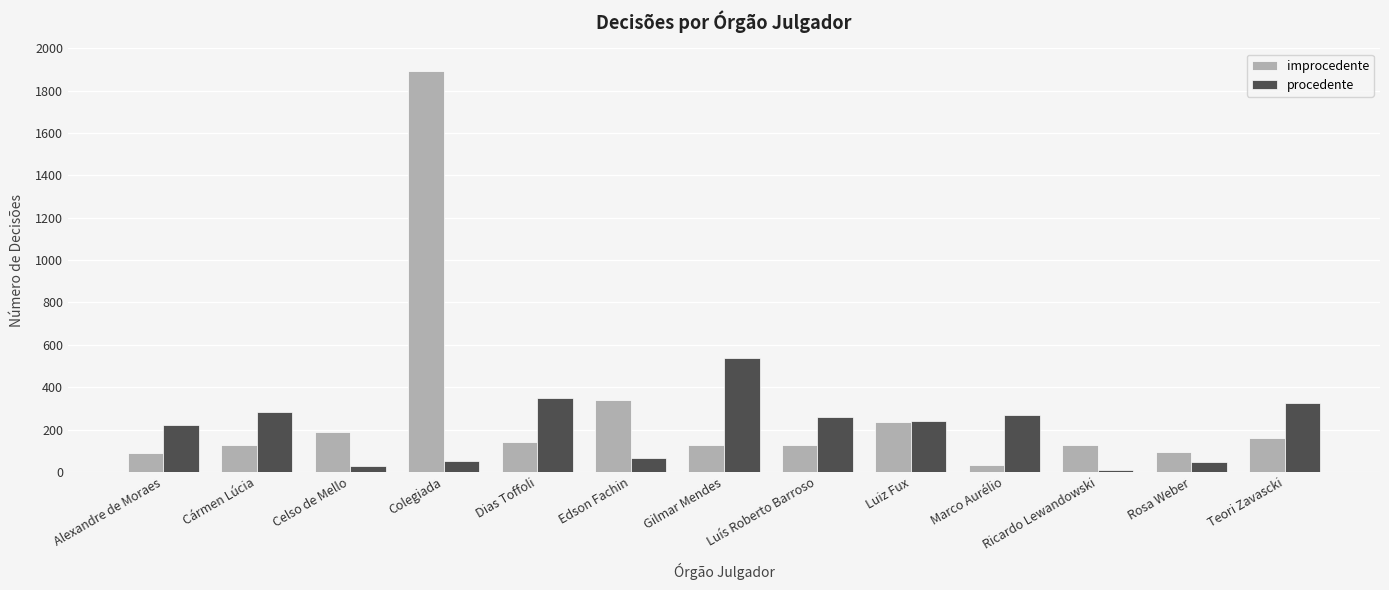

The value of procedente at Cármen Lúcia is 482. True or false?

False